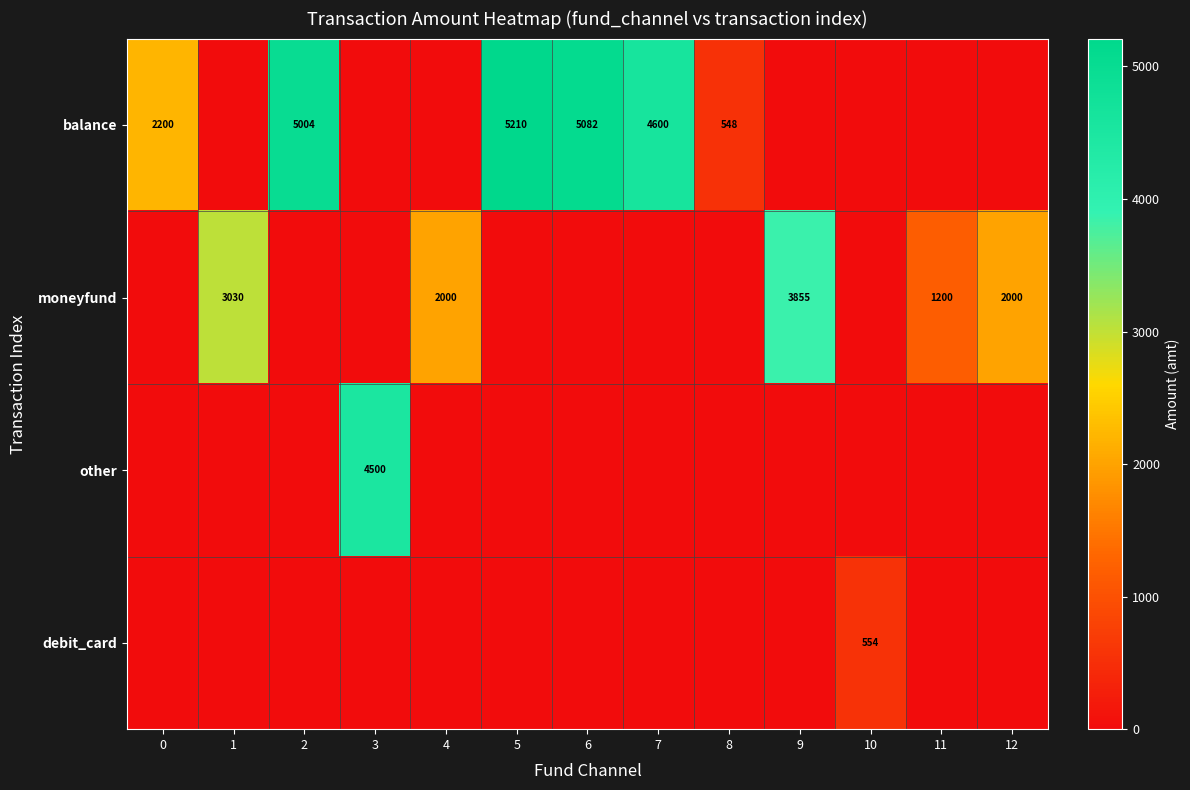

Between 5 and 7, which is larger?

5